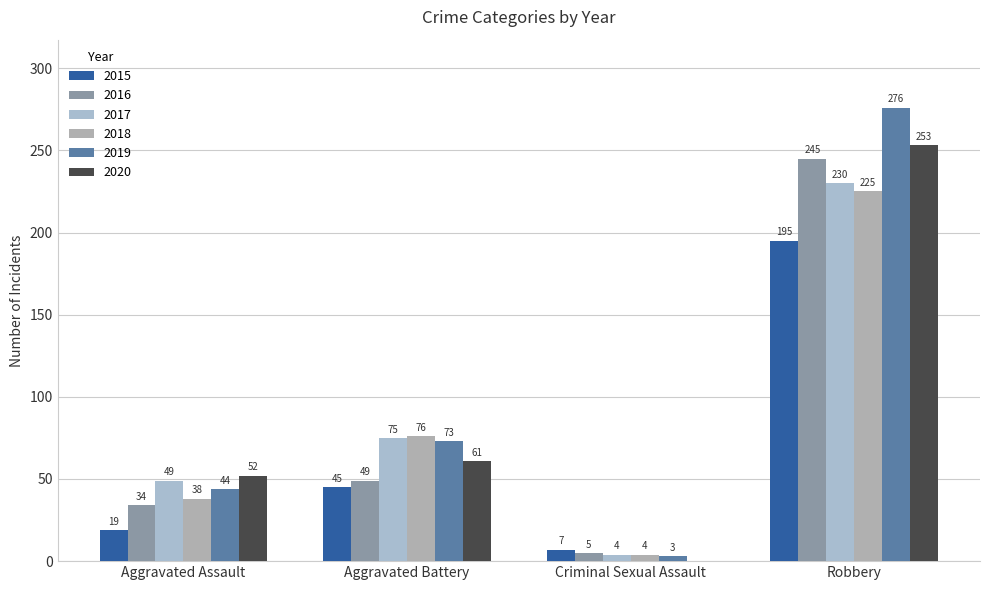

Between Criminal Sexual Assault and Aggravated Assault, which is larger?

Aggravated Assault